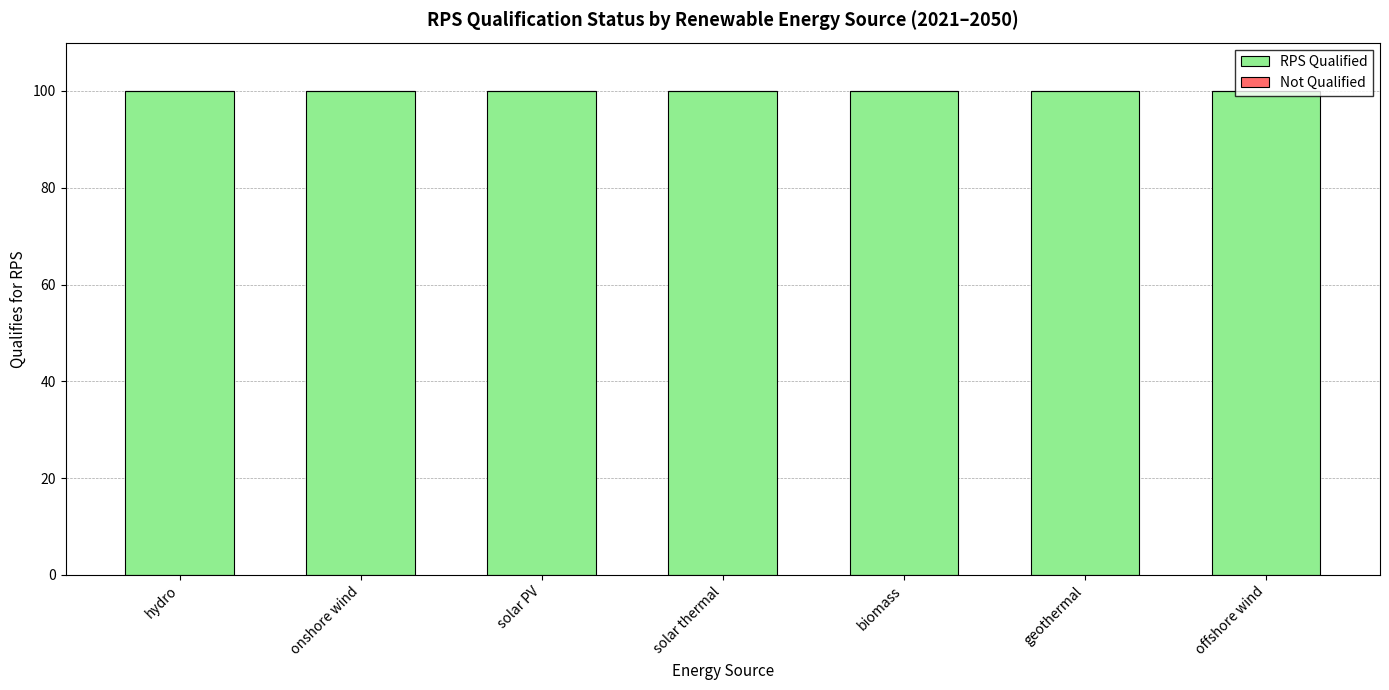

How many categories are shown in the chart?

7